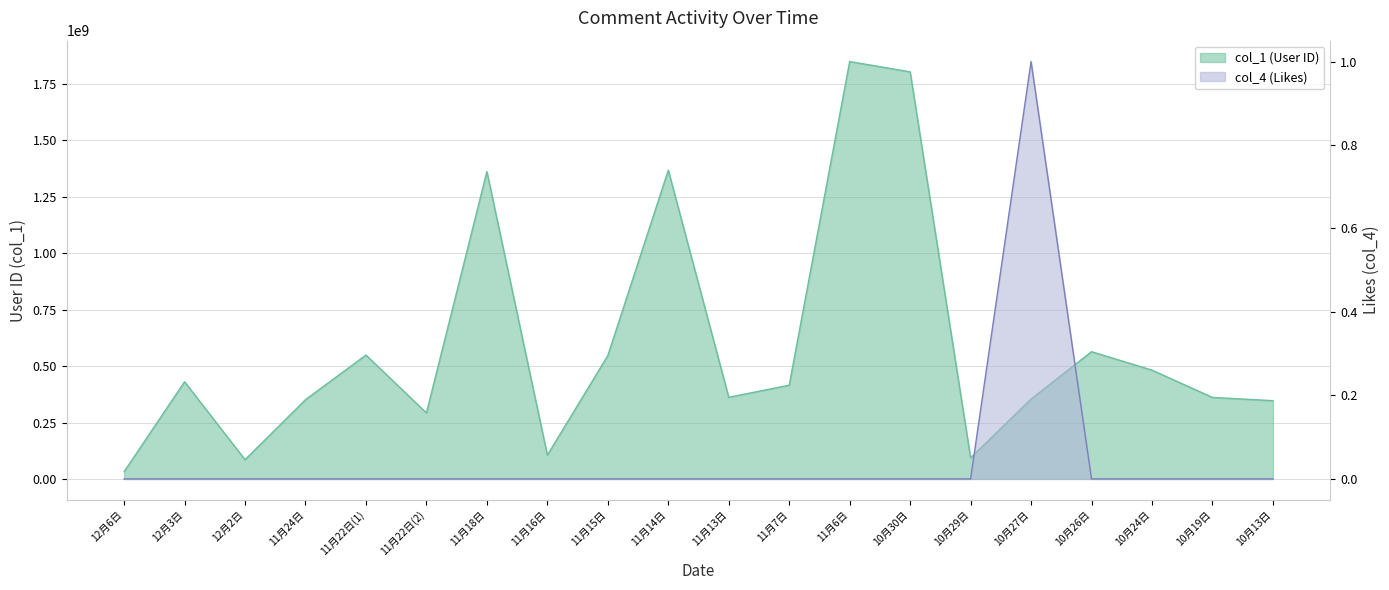

At which label is col_4 closest to 0?

12月6日